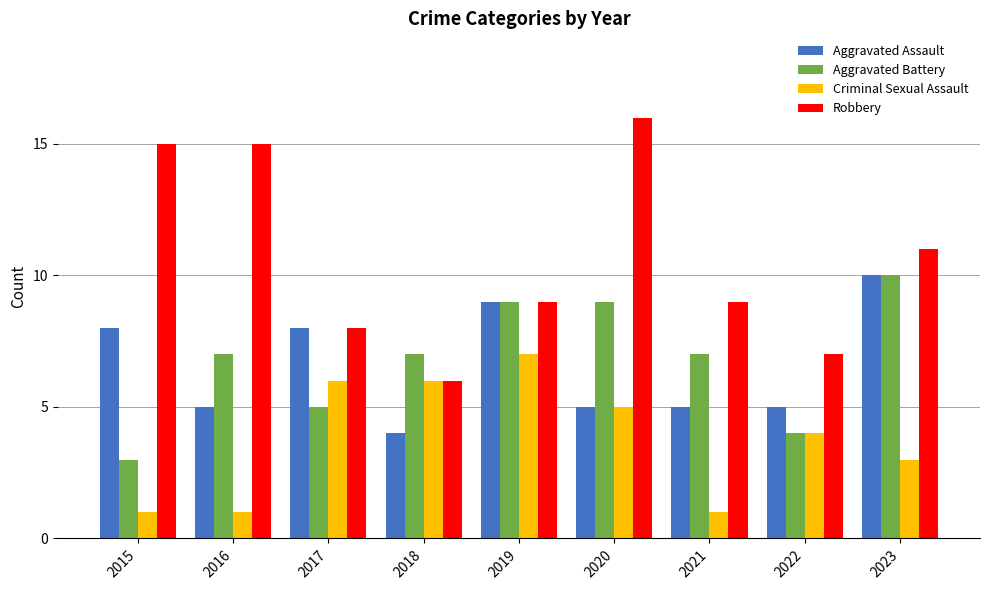

Reading left to right, list all the values displayed in this chart.

Aggravated Assault: 2015=8	2016=5	2017=8	2018=4	2019=9	2020=5	2021=5	2022=5	2023=10
Aggravated Battery: 2015=3	2016=7	2017=5	2018=7	2019=9	2020=9	2021=7	2022=4	2023=10
Criminal Sexual Assault: 2015=1	2016=1	2017=6	2018=6	2019=7	2020=5	2021=1	2022=4	2023=3
Robbery: 2015=15	2016=15	2017=8	2018=6	2019=9	2020=16	2021=9	2022=7	2023=11